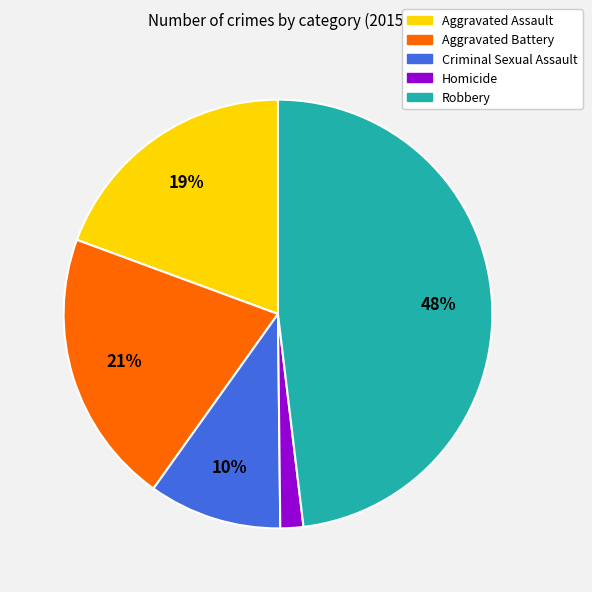

True or false: Aggravated Battery accounts for 26% of the total.

False